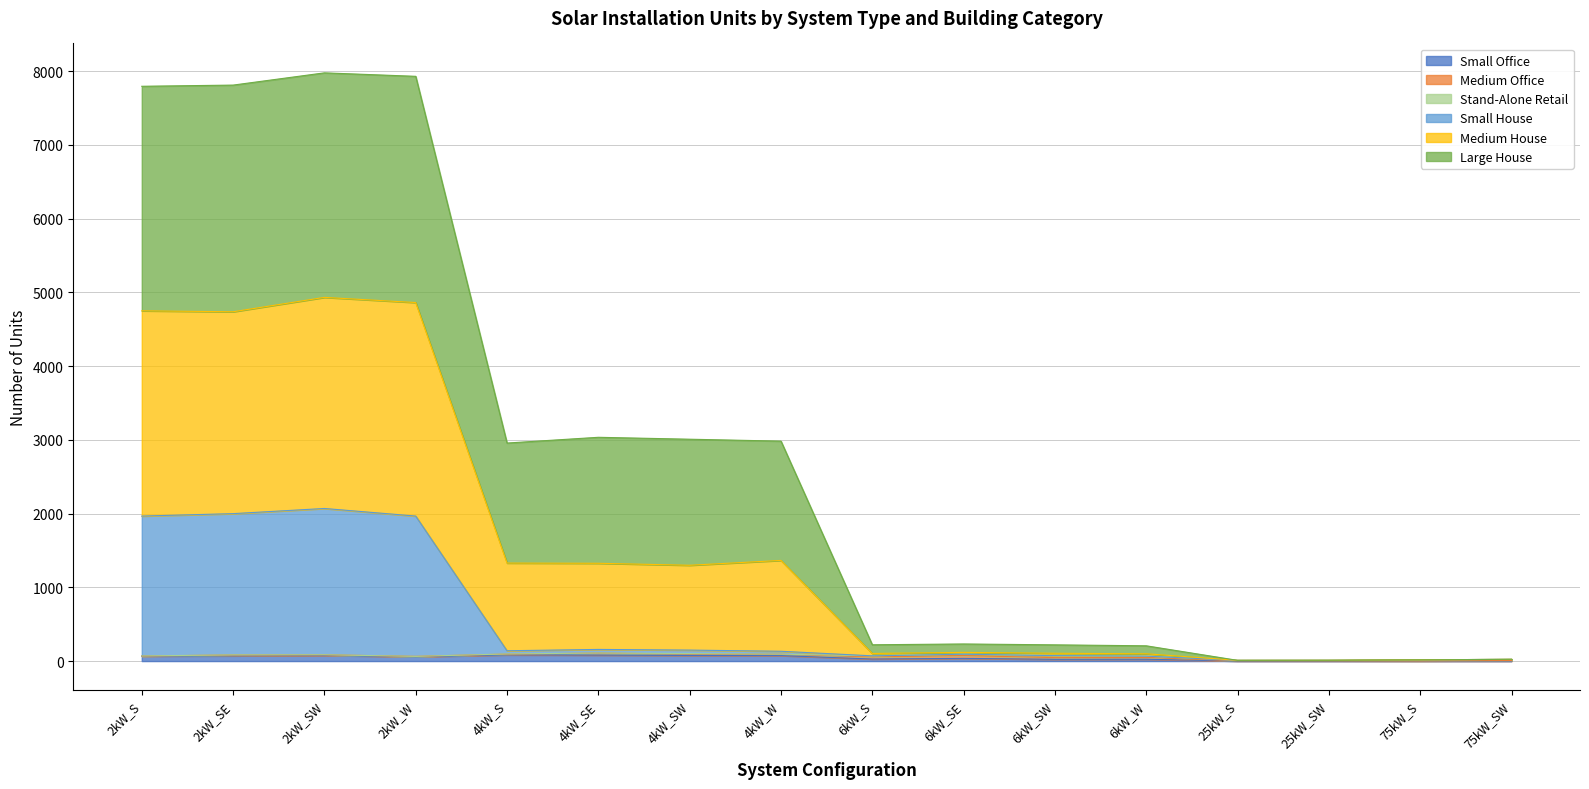

Rank the categories by Small House value from highest to lowest.

2kW_SW, 2kW_SE, 2kW_S, 2kW_W, 4kW_SE, 4kW_SW, 4kW_S, 4kW_W, 6kW_SE, 6kW_SW, 6kW_S, 6kW_W, 75kW_SW, 75kW_S, 25kW_SW, 25kW_S